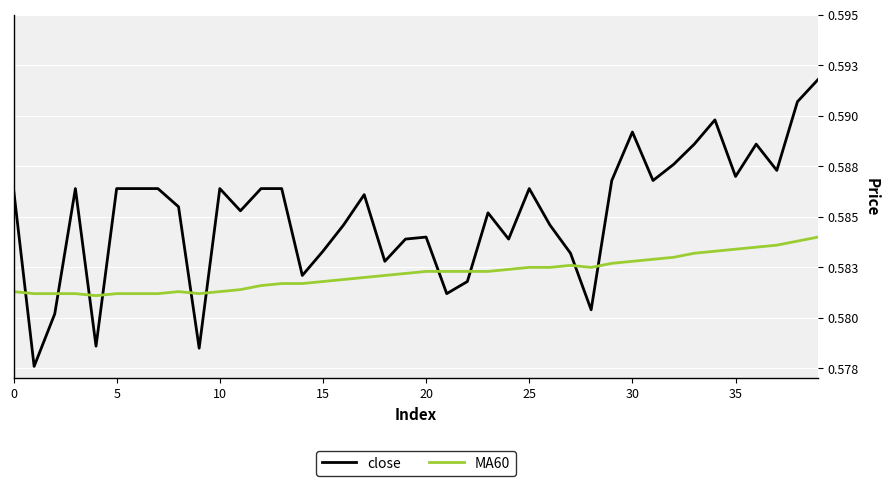

What is the maximum value shown in the chart?

0.6